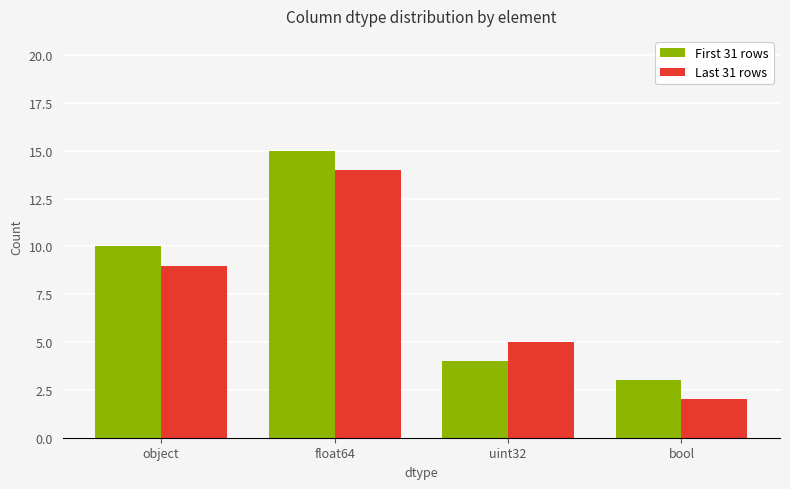

At which label does First 31 rows reach its minimum?

bool